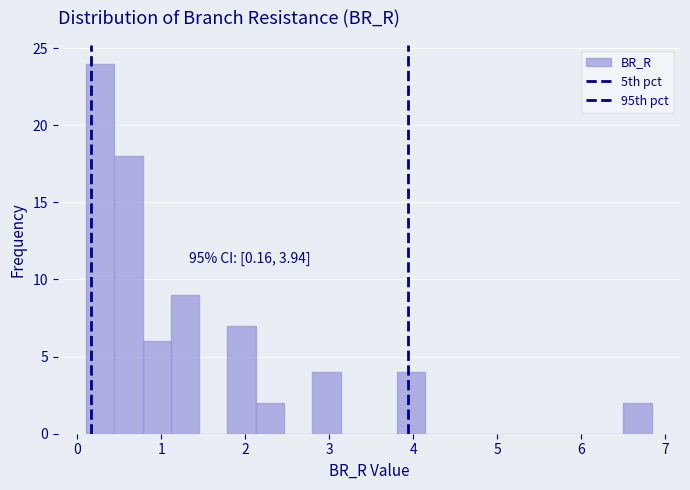

Read against the x-axis, roughly where is the centre of the tallest bar?

0.3